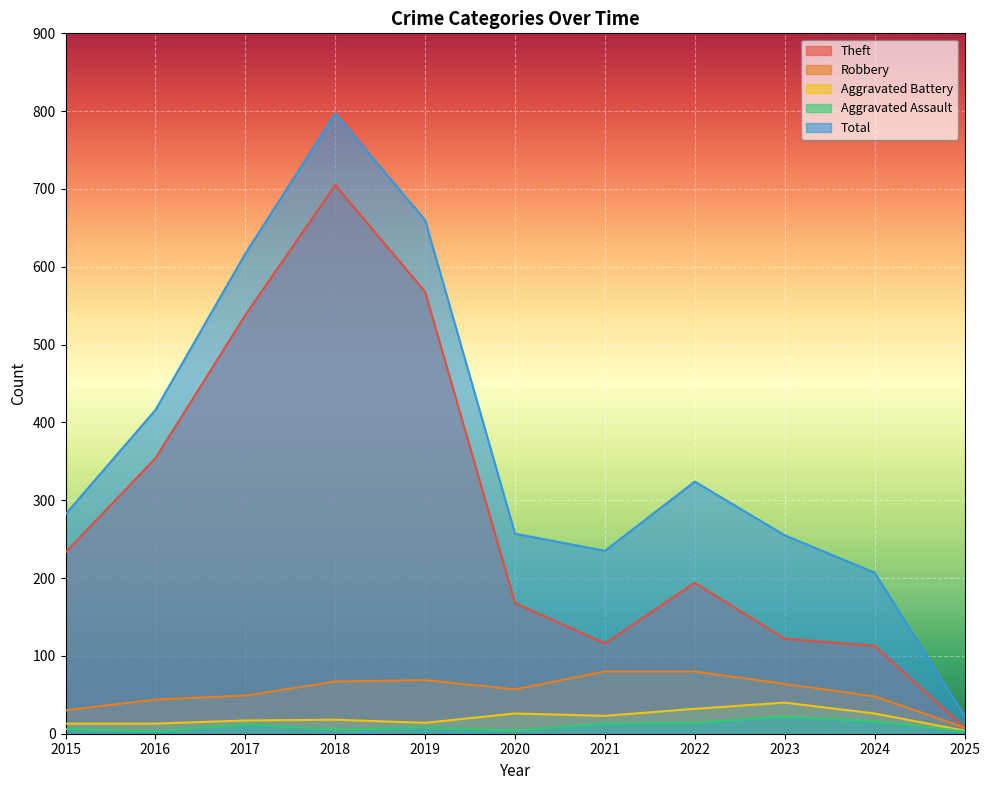

Rank the series by their maximum value, from highest to lowest.

Total, Theft, Robbery, Aggravated Battery, Aggravated Assault